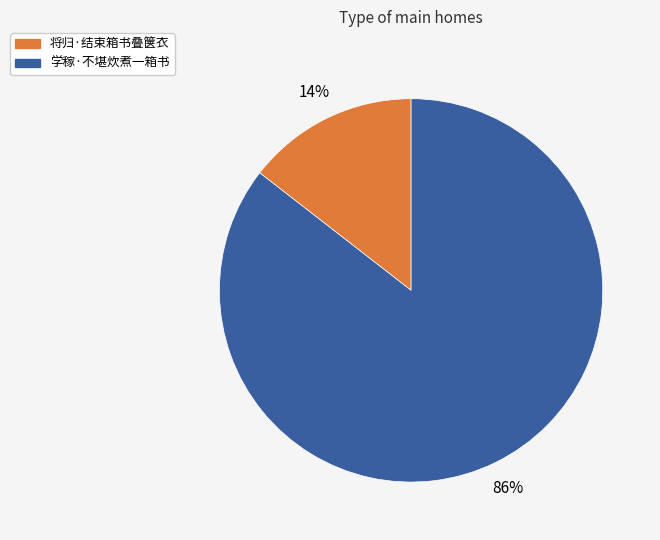

To the nearest percent, what is the combined percentage of 将归·结束箱书叠箧衣 and 学稼·不堪炊煮一箱书?

100%